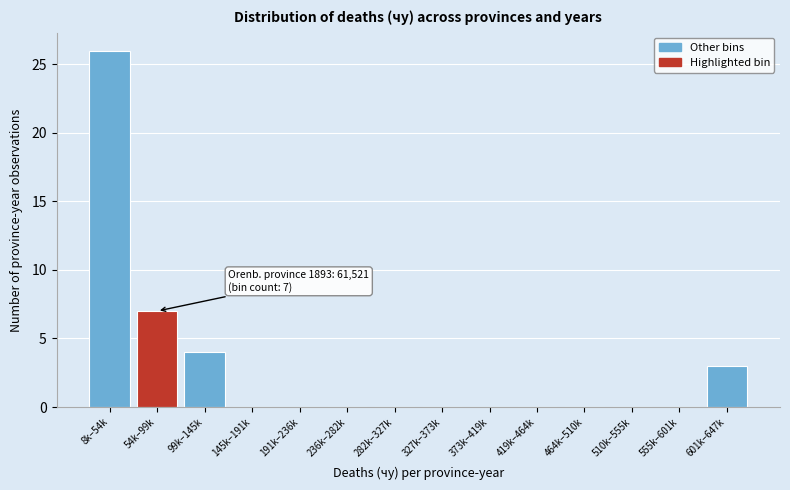

Reading left to right, extract all data points from this chart.

8k–54k=26	54k–99k=7	99k–145k=4	145k–191k=0	191k–236k=0	236k–282k=0	282k–327k=0	327k–373k=0	373k–419k=0	419k–464k=0	464k–510k=0	510k–555k=0	555k–601k=0	601k–647k=3